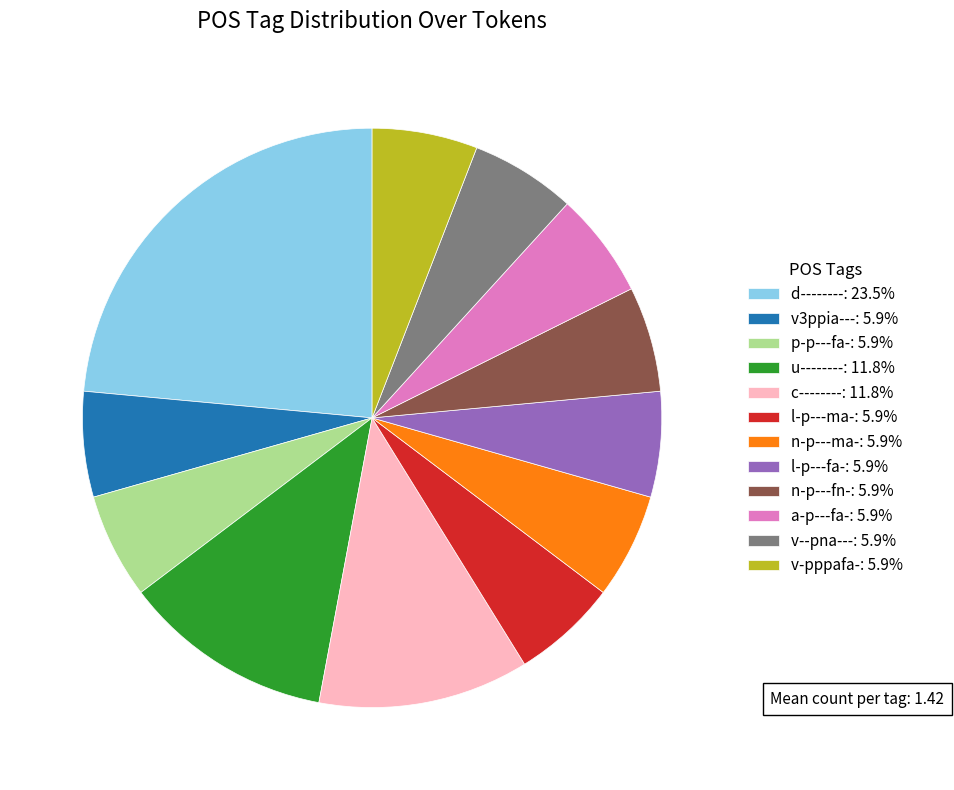

Do a-p---fa-: 5.9% and l-p---ma-: 5.9% together represent more than half of the pie?

No